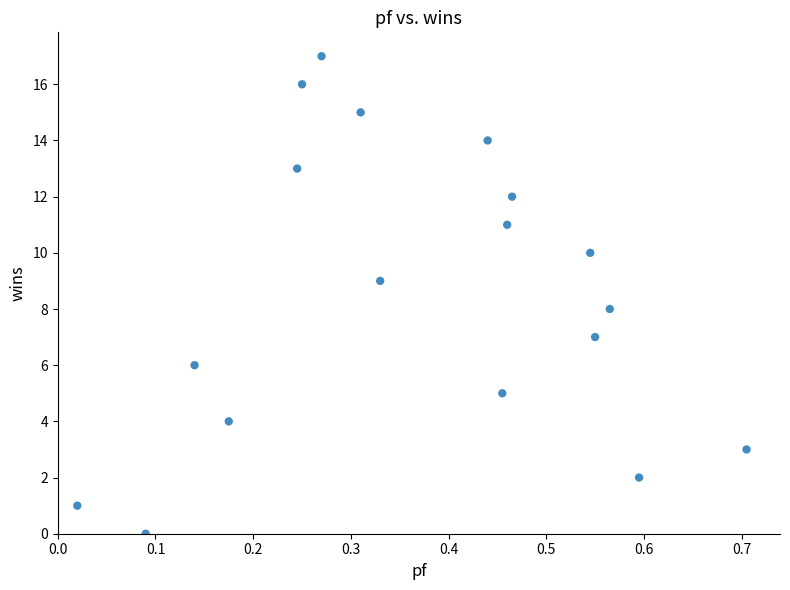

What is the range of Y values (max minus min)?

17